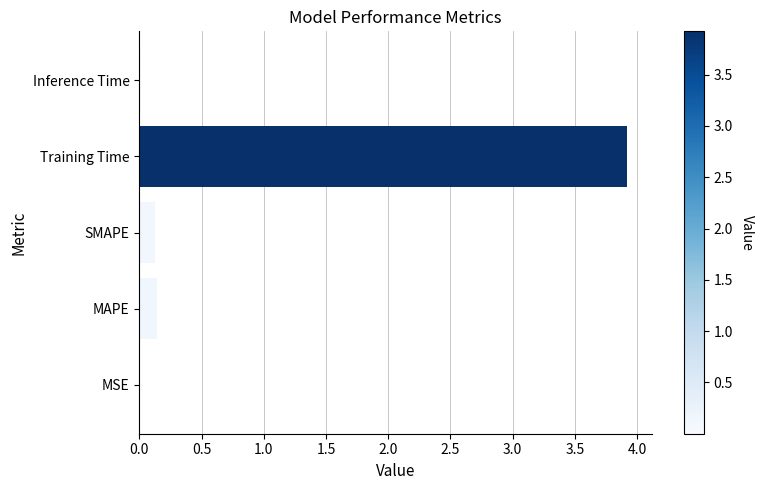

What is the sum of all values?

4.2